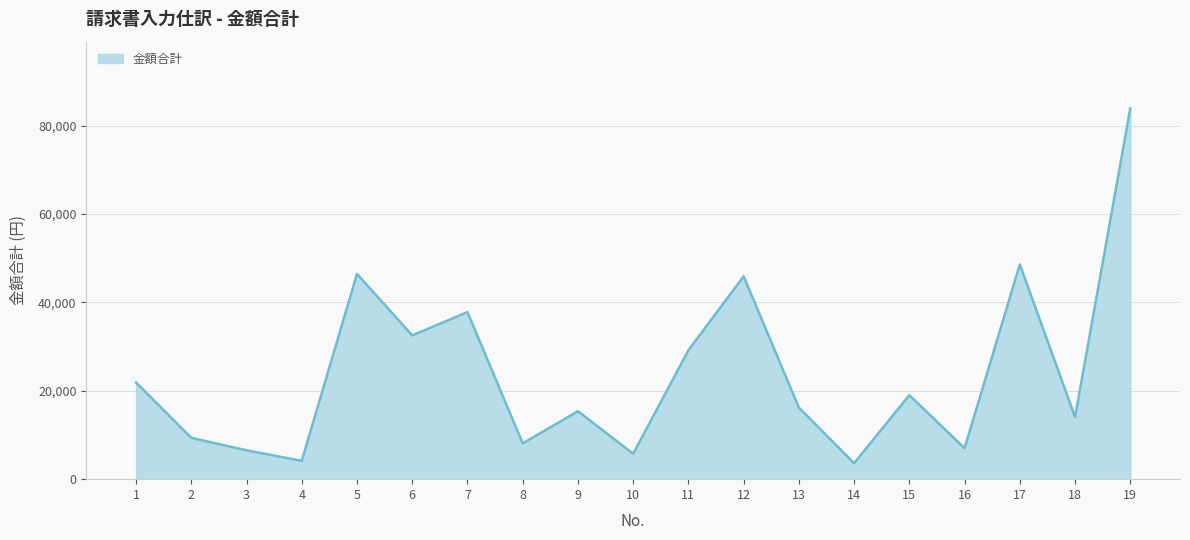

How many lines are shown in the chart?

1